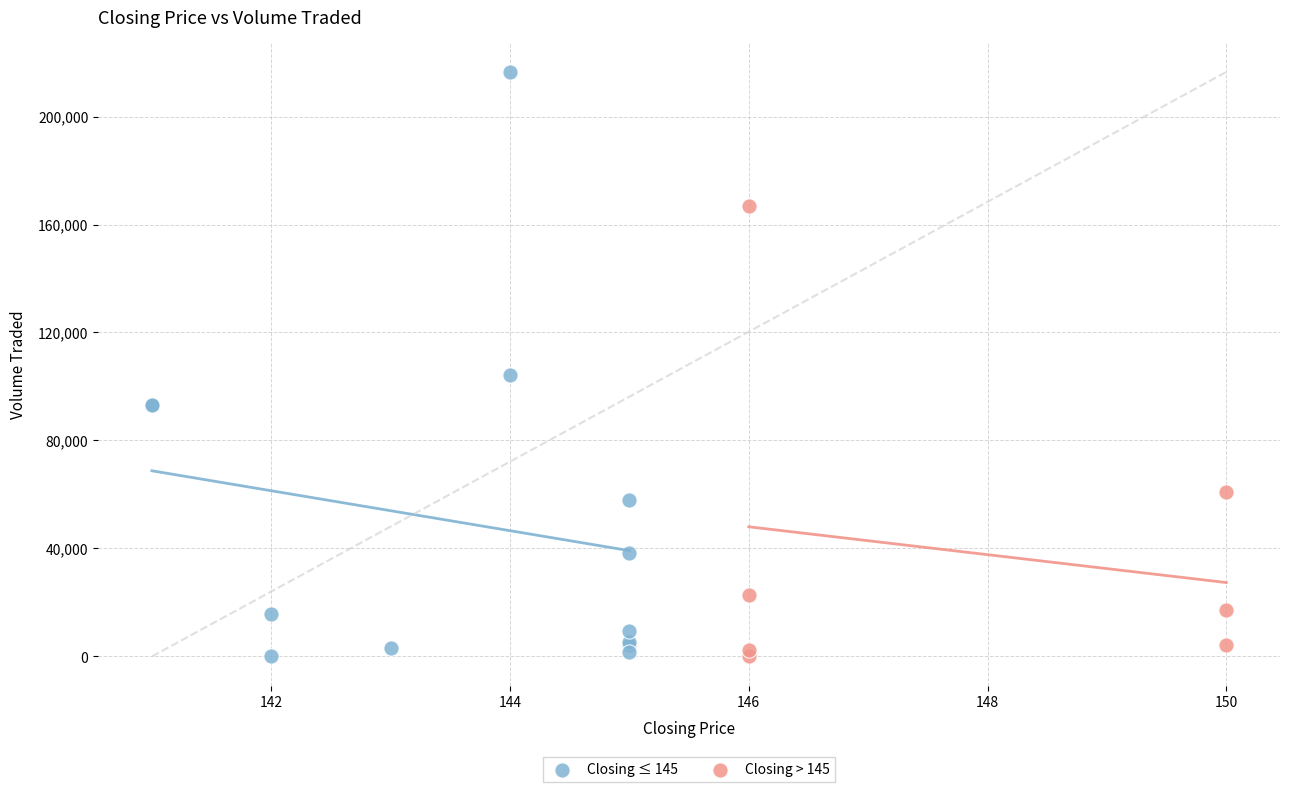

Which series reaches the maximum Y coordinate?

Closing ≤ 145